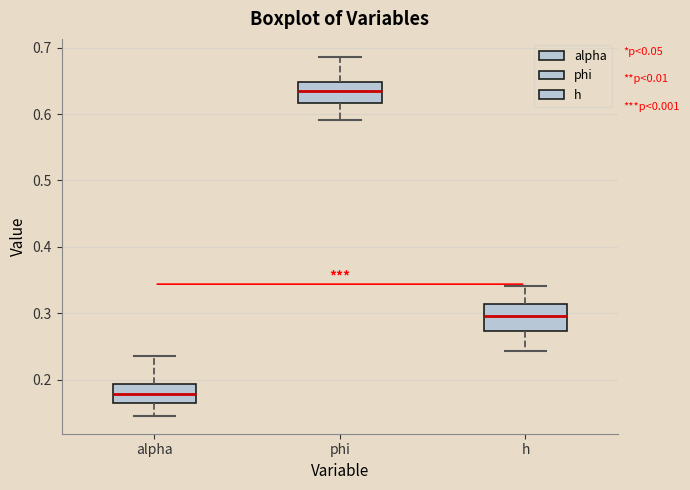

Reading left to right, transcribe this box plot: for each box, give where its median line is, the range the box spans, and where its two whiskers end, as read against the y-axis. The values are not printed on the chart, so give them approximately, as read against the axis.

alpha: median 0.18, box 0.17 to 0.19, whiskers 0.15 to 0.24
phi: median 0.63, box 0.62 to 0.65, whiskers 0.59 to 0.69
h: median 0.30, box 0.27 to 0.31, whiskers 0.24 to 0.34